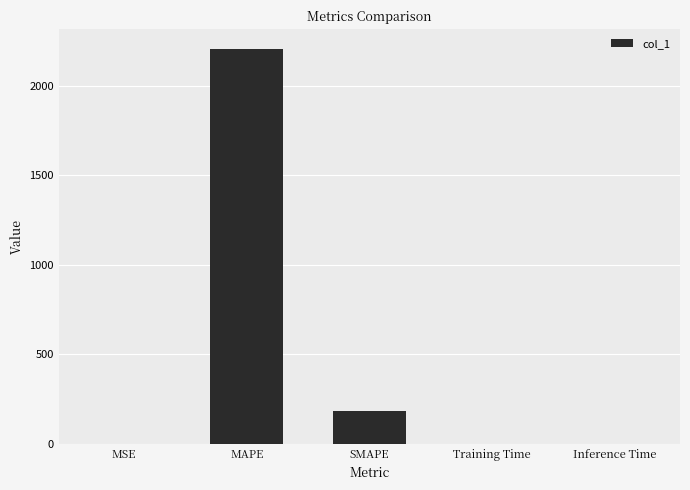

What is the maximum value shown in the chart?

2207.2